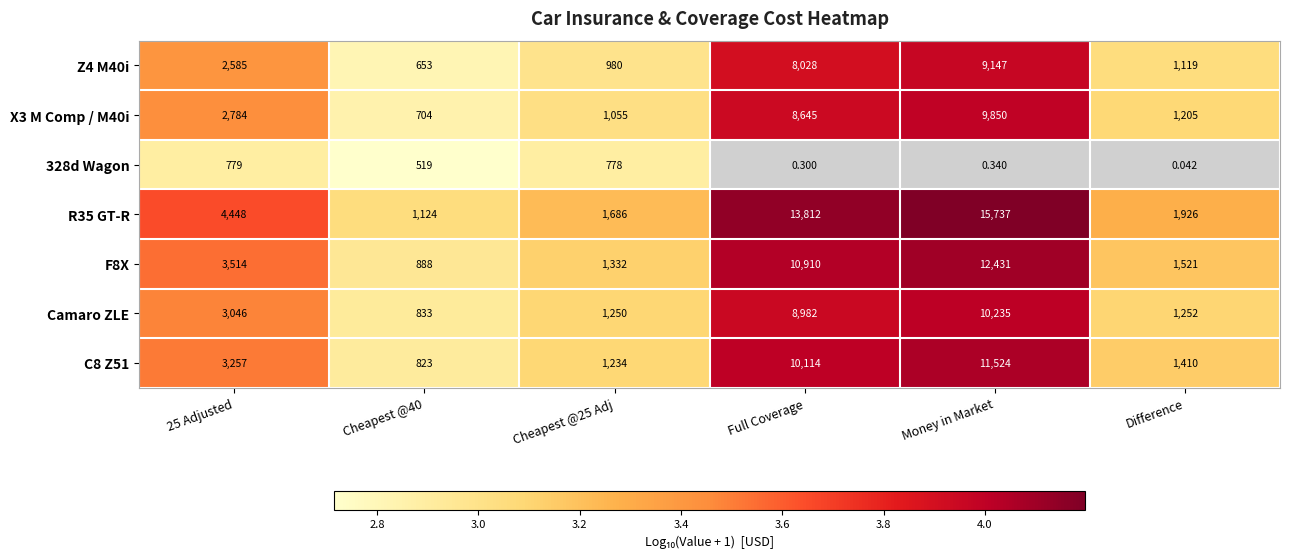

At which label does Camaro ZLE reach its peak?

Money in Market